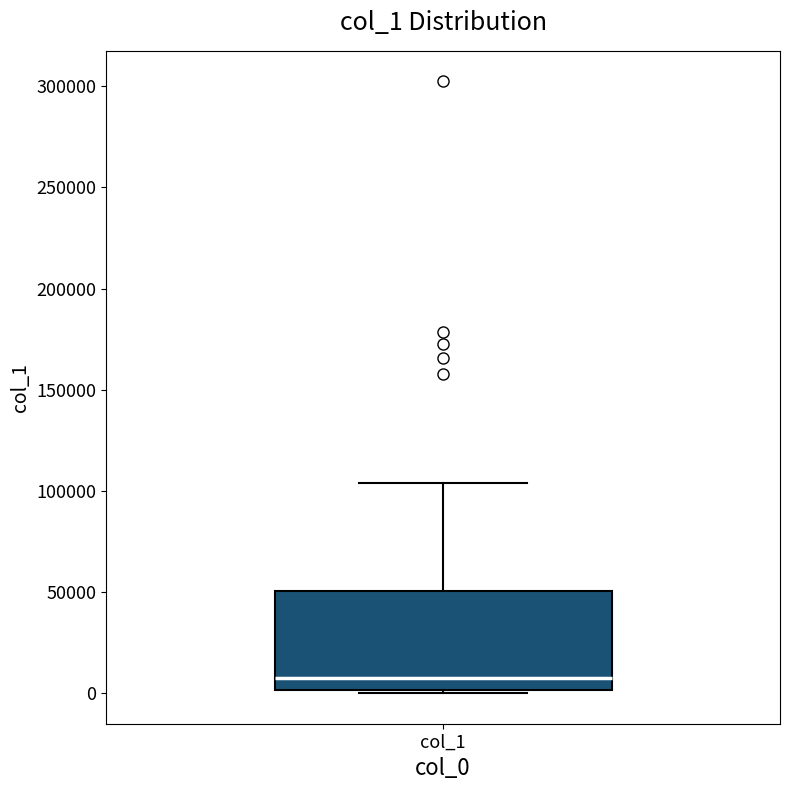

Transcribe this box plot: give where the median line is, the range the box spans, and where the two whiskers end, as read against the y-axis. The values are not printed on the chart, so give them approximately, as read against the axis.

median 10000, box 0 to 50000, whiskers 0 (just below the box's lower edge) to 105000